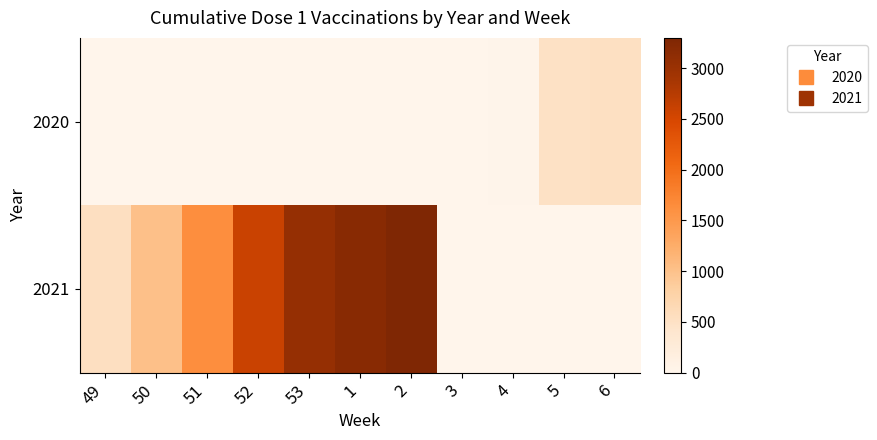

At which category is the sum across all series the highest?

2